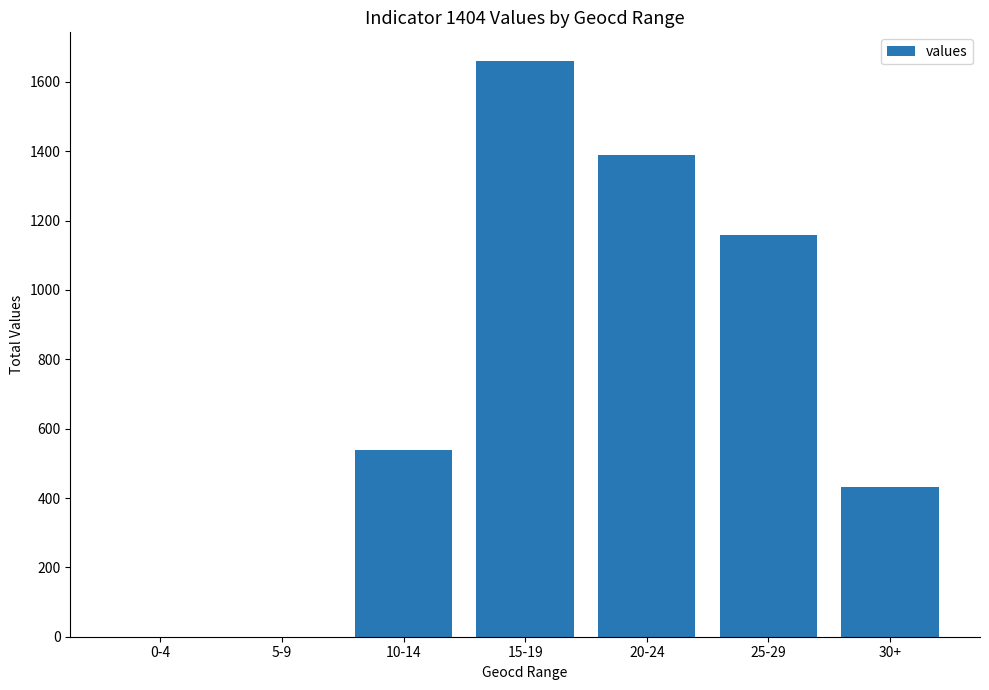

Reading left to right, what are all the values shown in this chart?

0-4=0	5-9=0	10-14=538	15-19=1660	20-24=1390	25-29=1159	30+=433